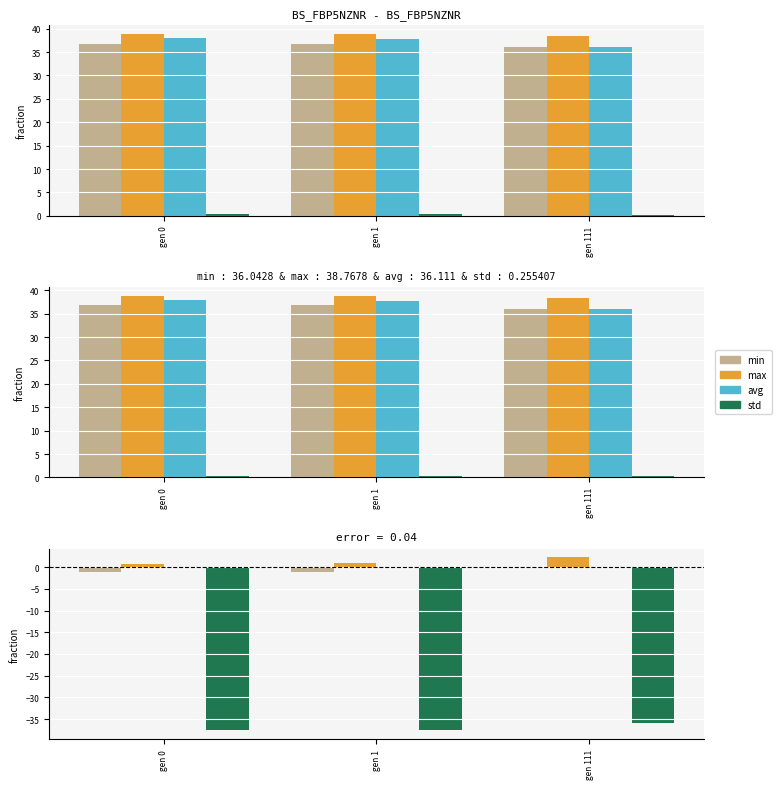

At which label does avg reach its minimum?

gen 0